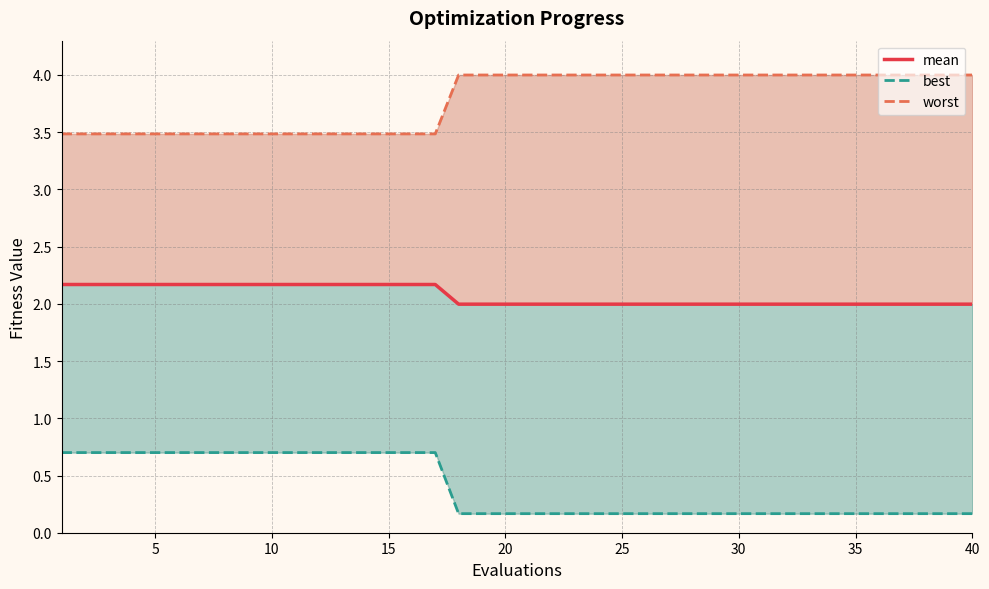

True or false: mean has more than 1 points higher than both neighbors.

False